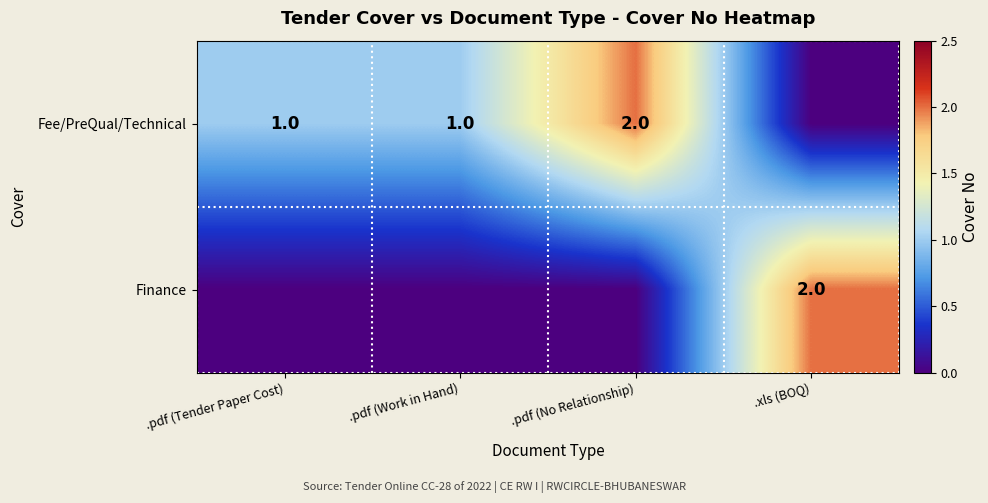

True or false: Fee/PreQual/Technical has a value of 1 at .pdf (Tender Paper Cost).

True